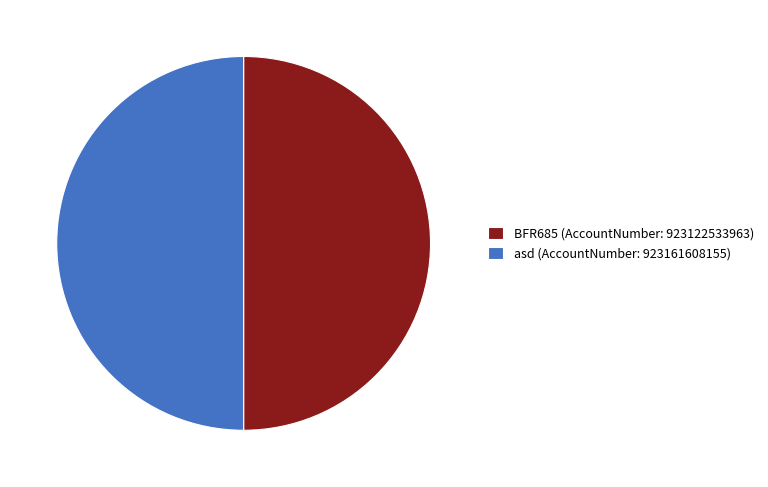

What is the ratio of the value at asd (AccountNumber: 923161608155) to the value at BFR685 (AccountNumber: 923122533963)?

1.0